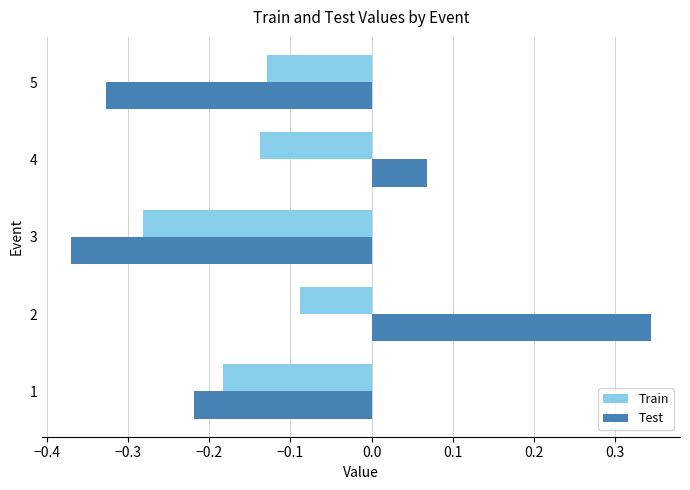

How many values in the Test series are below 0?

3